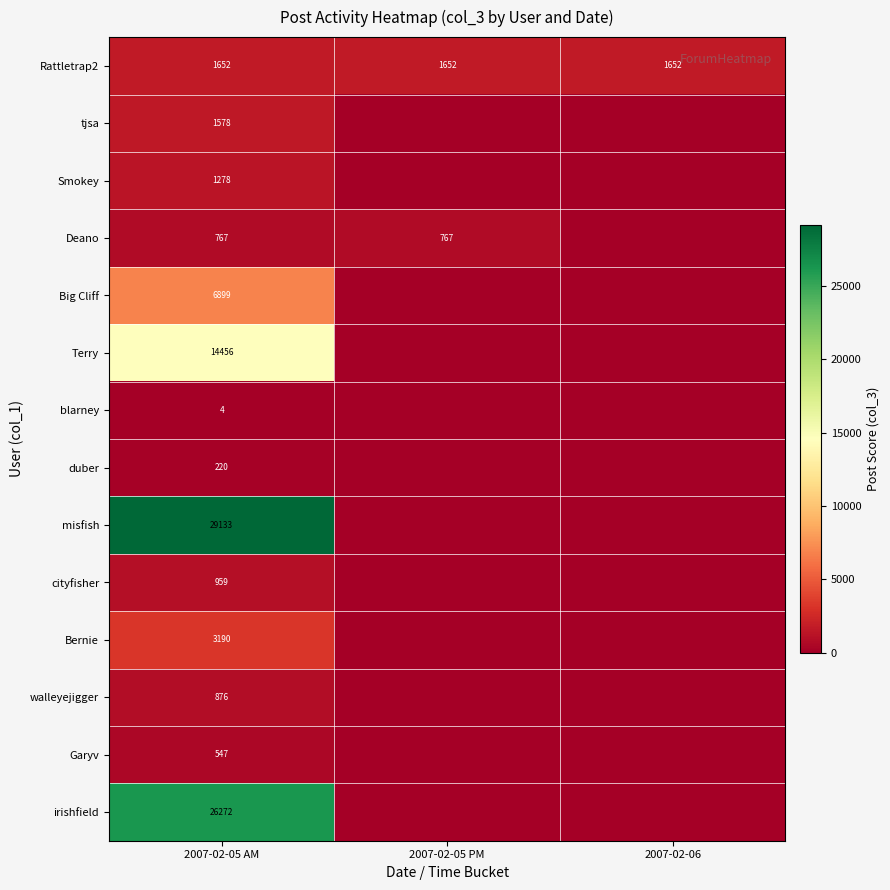

What is the total value across all series at 2007-02-05 AM?

87831